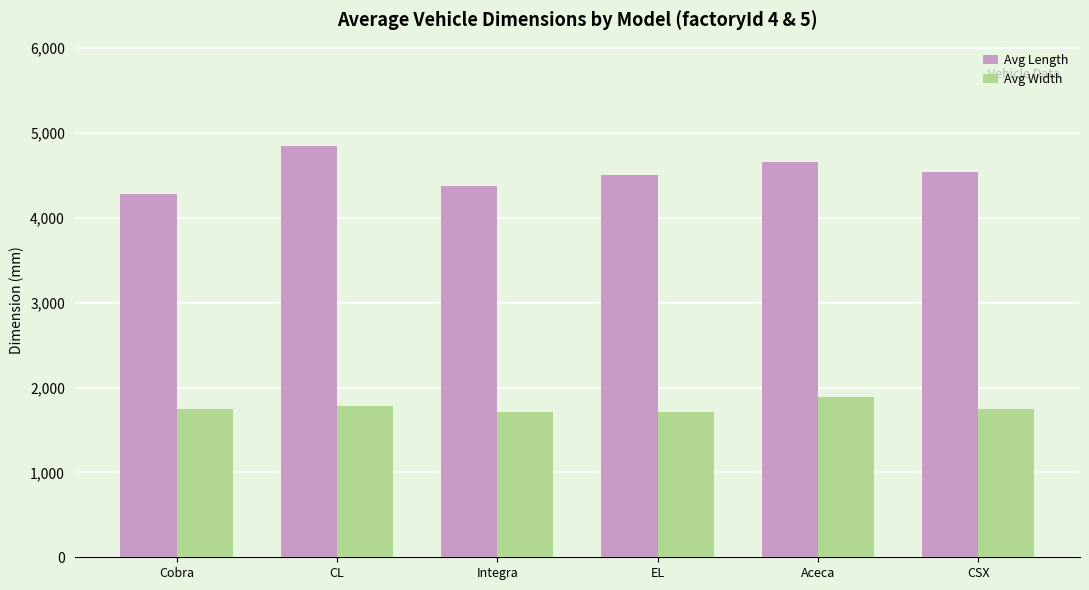

Are the bars horizontal?

No